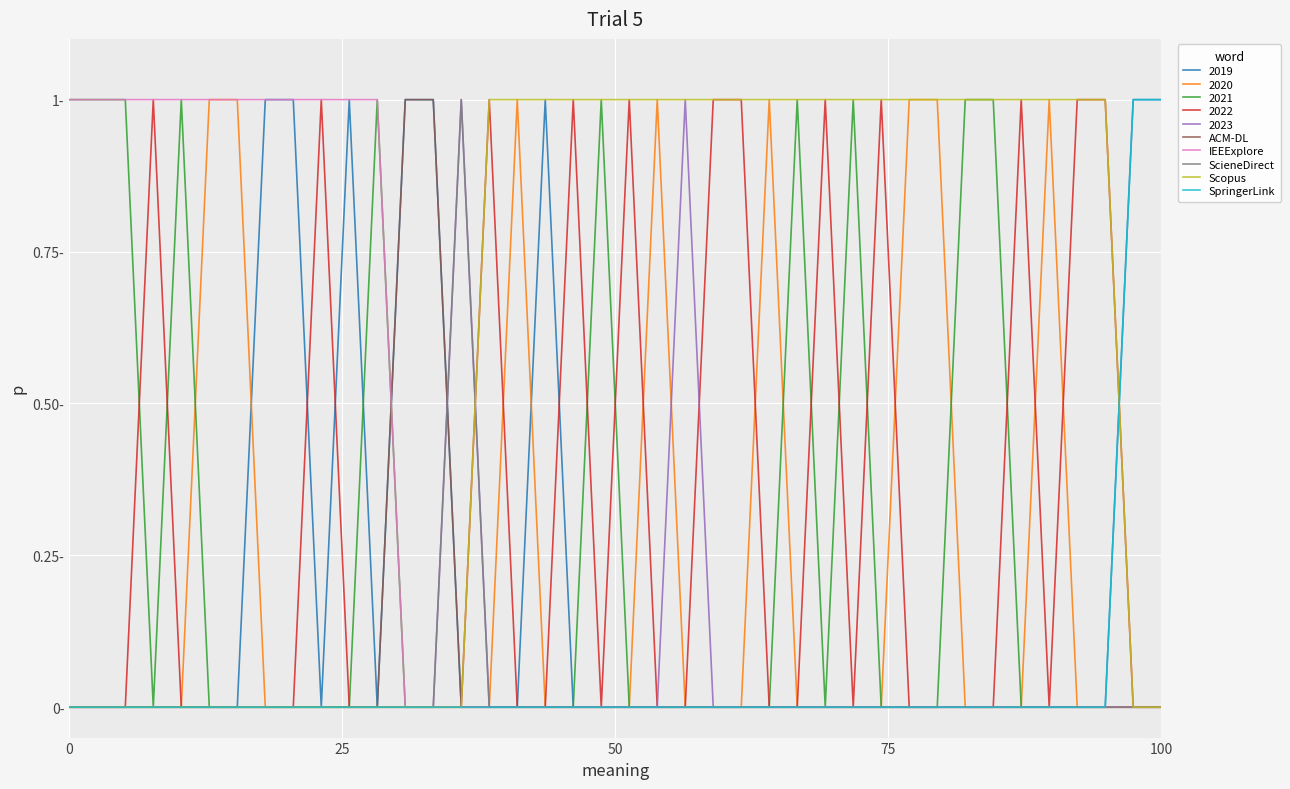

True or false: ACM-DL and SpringerLink intersect in this chart.

False